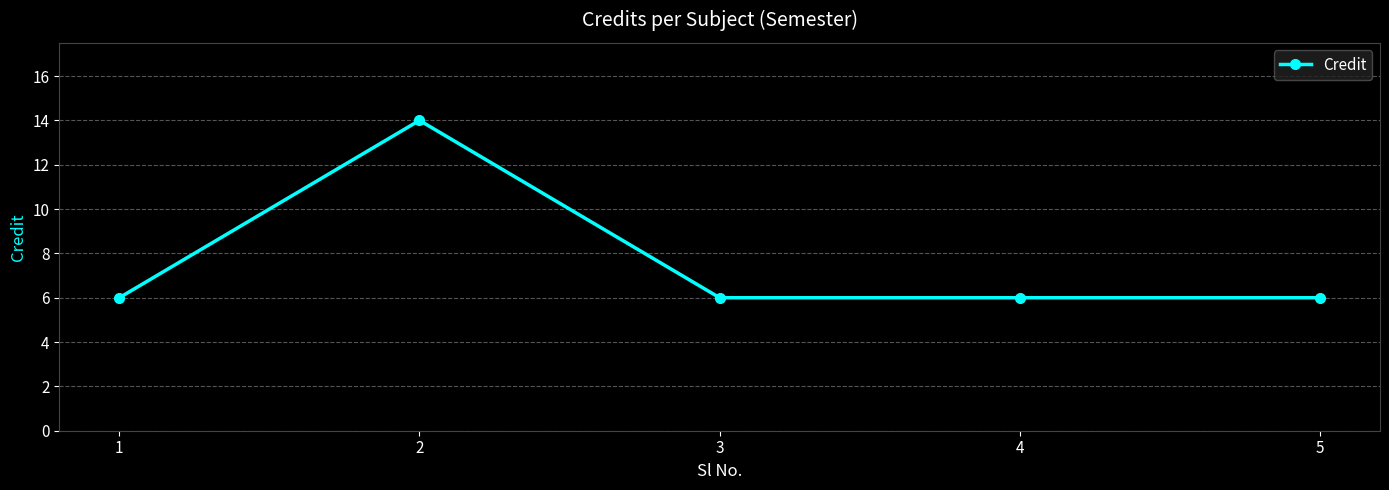

The chart shows a value of 14 at 2. True or false?

True